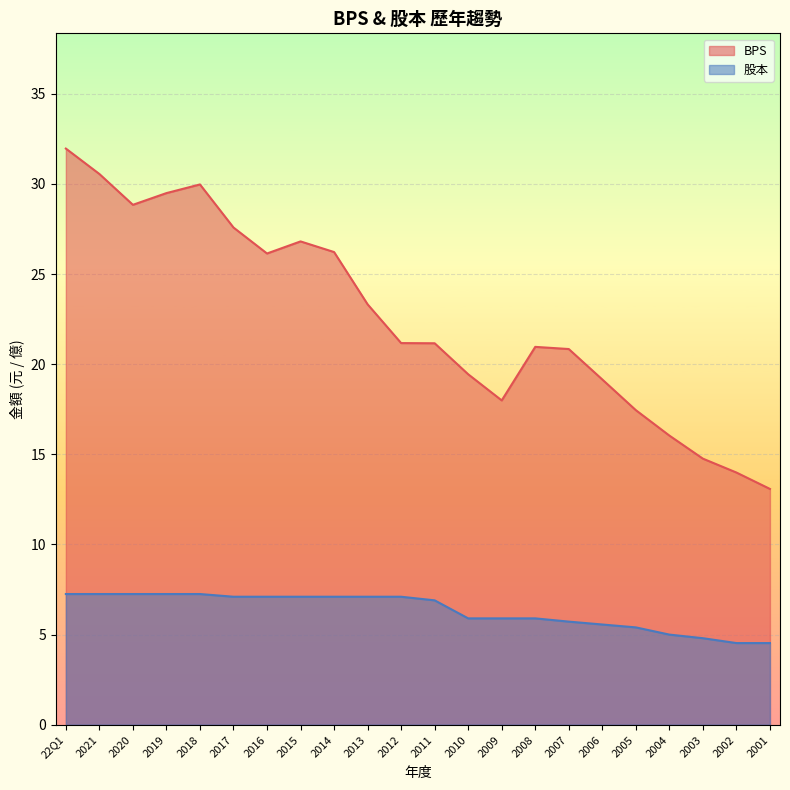

What is the label of the 20th point from the left?

2003